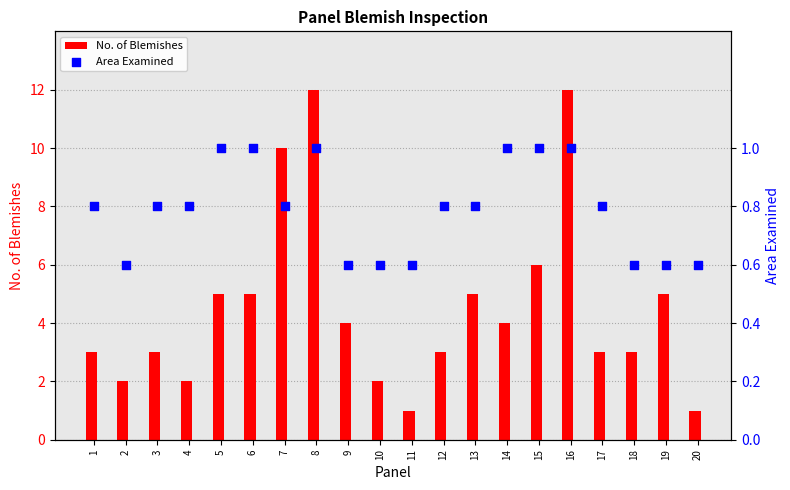

At which category is the sum across all series the highest?

8